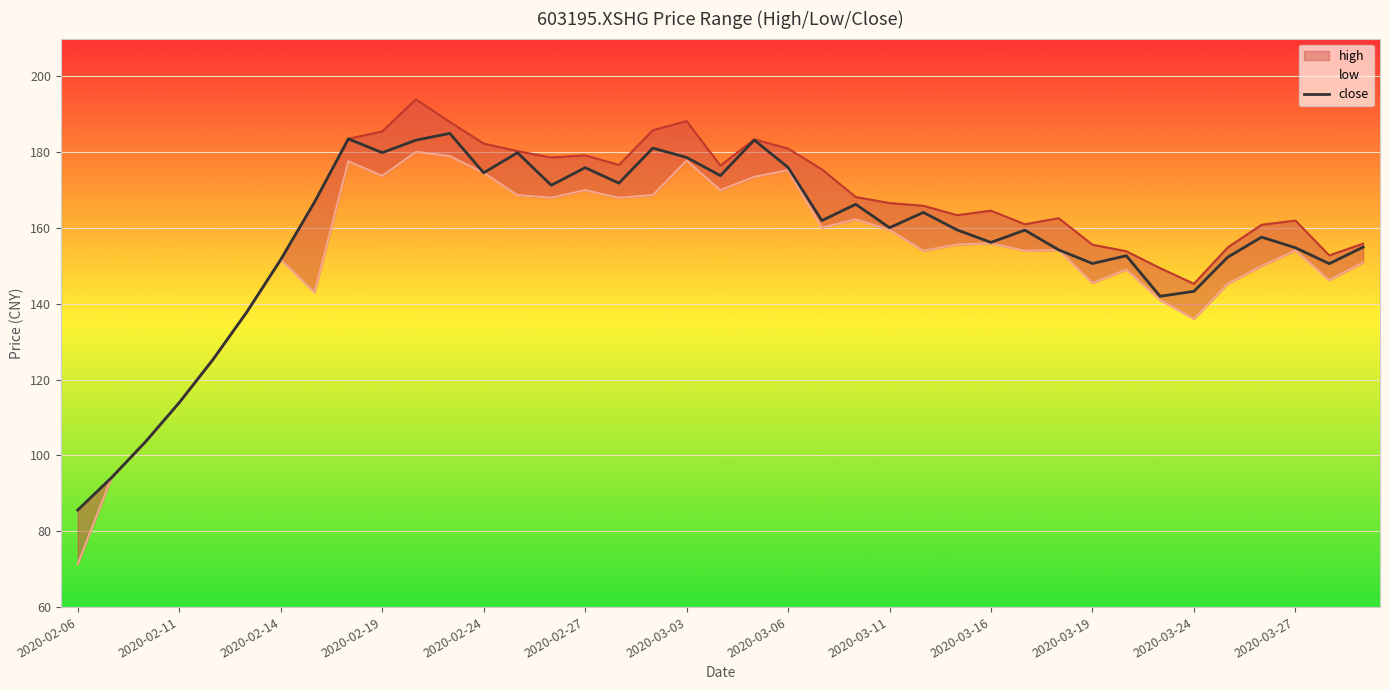

What are all the series names shown in the legend?

high, low, close